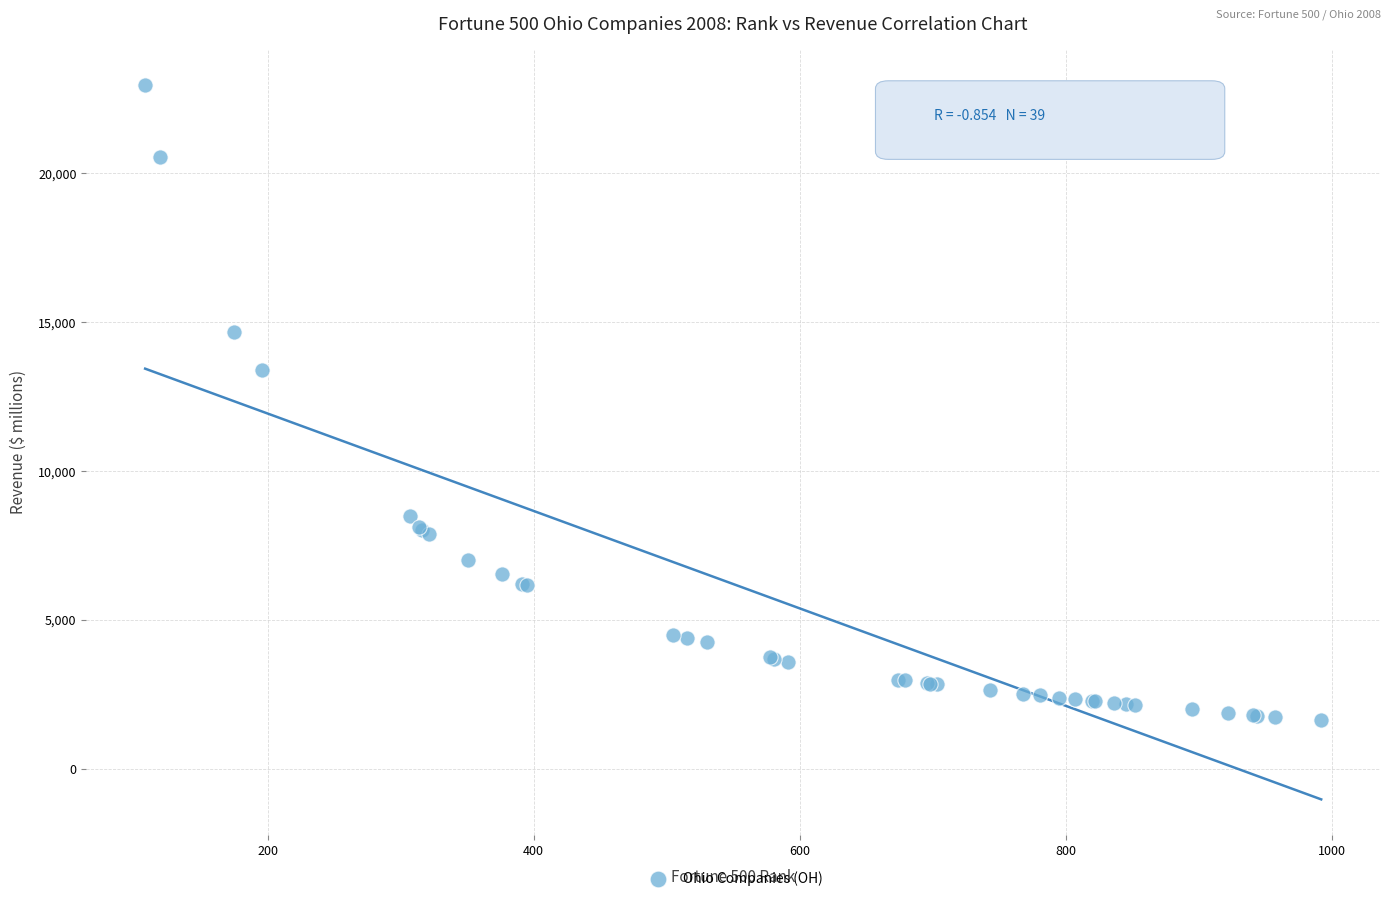

What Y value in the scatter plot is closest to 12308?

13380.0